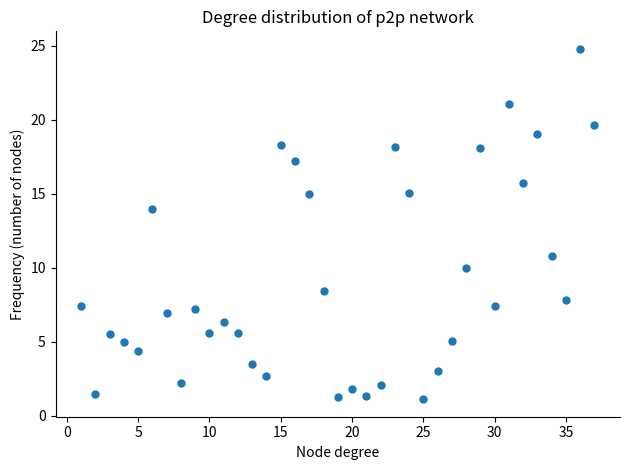

What is the range of X values (max minus min)?

36.0